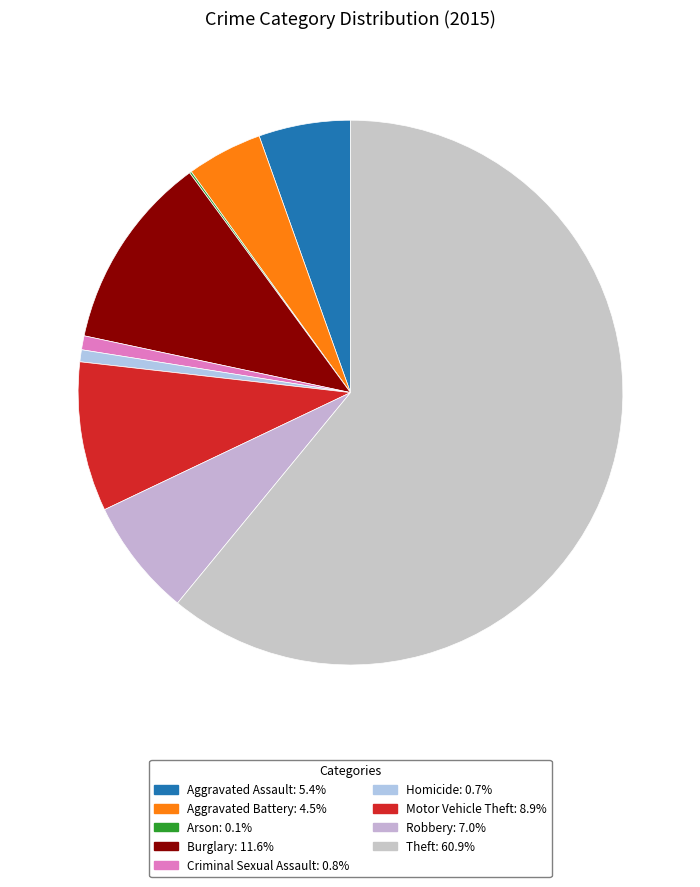

To the nearest percent, what is the difference between the largest and smallest slice percentages?

61%